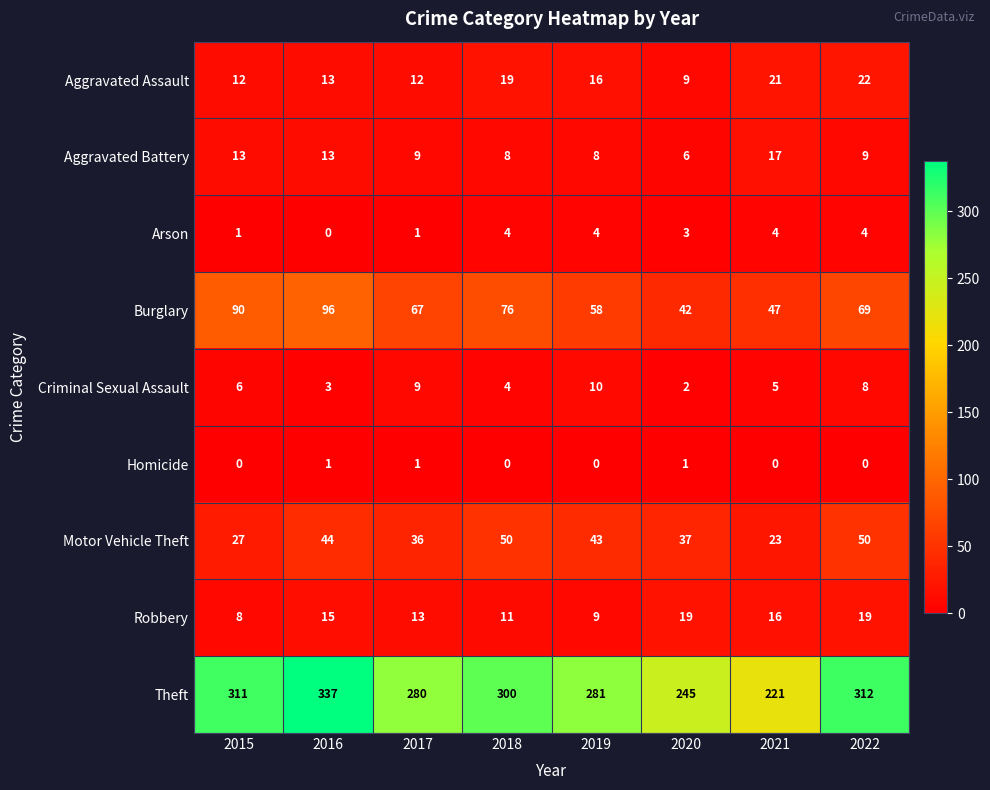

Is it true that Robbery equals 9 at 2019?

True